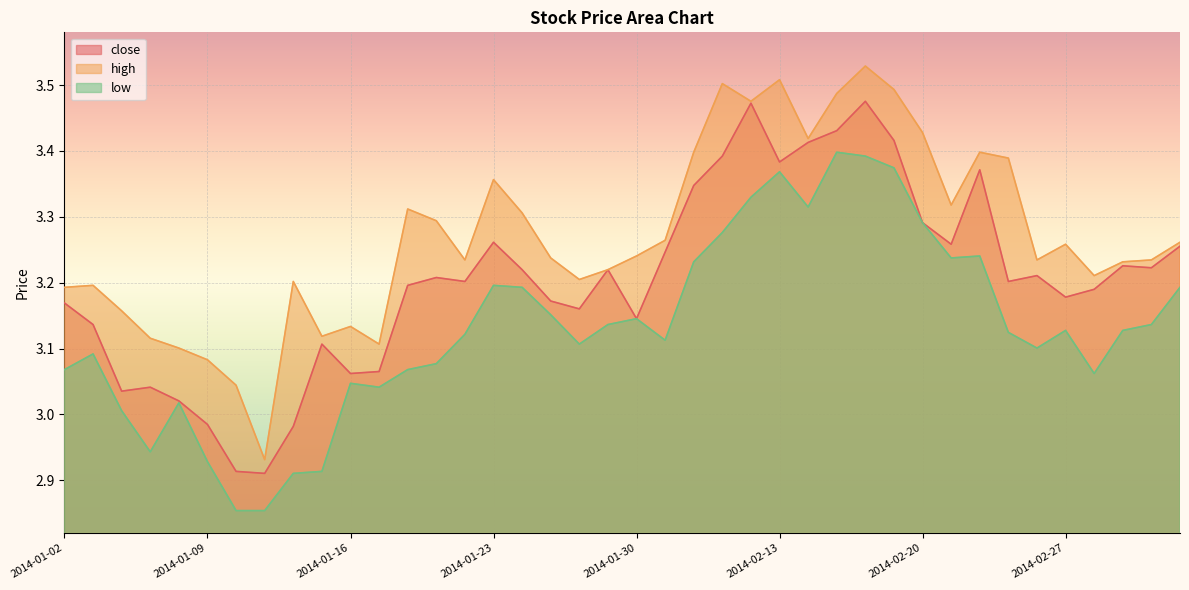

In high, how many points are lower than both neighbors (excluding endpoints)?

10